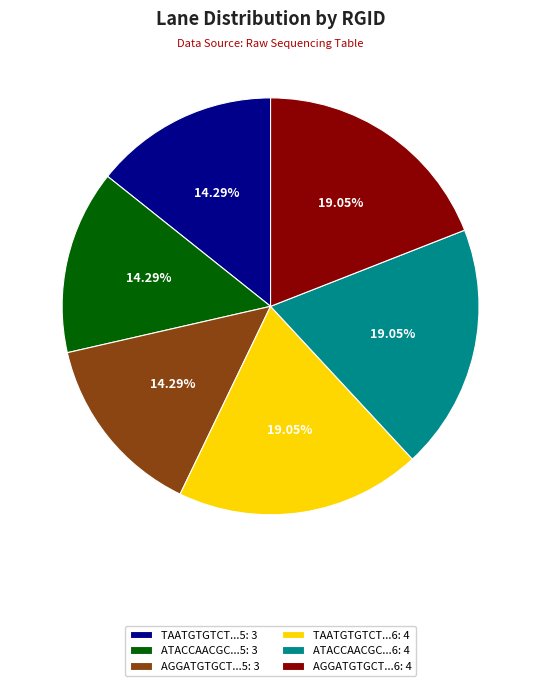

Between ATACCAACGC...5: 3 and TAATGTGTCT...6: 4, which is larger?

TAATGTGTCT...6: 4